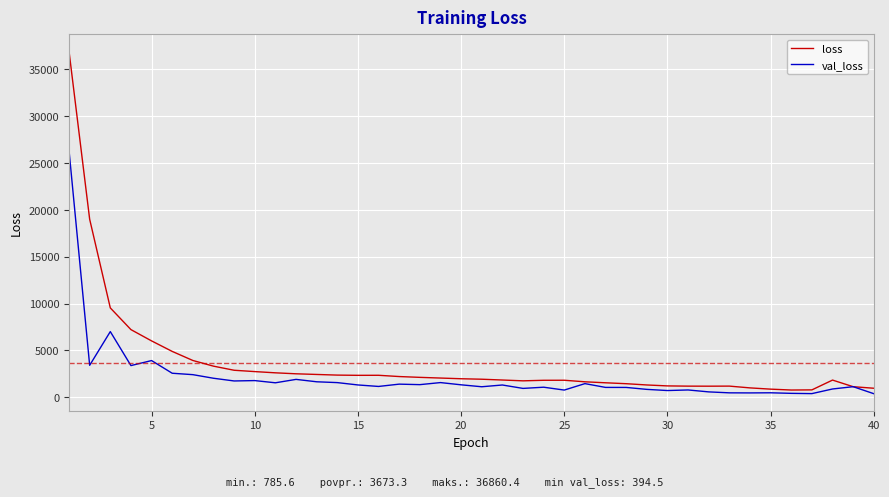

Which series has the largest range (max minus min)?

loss